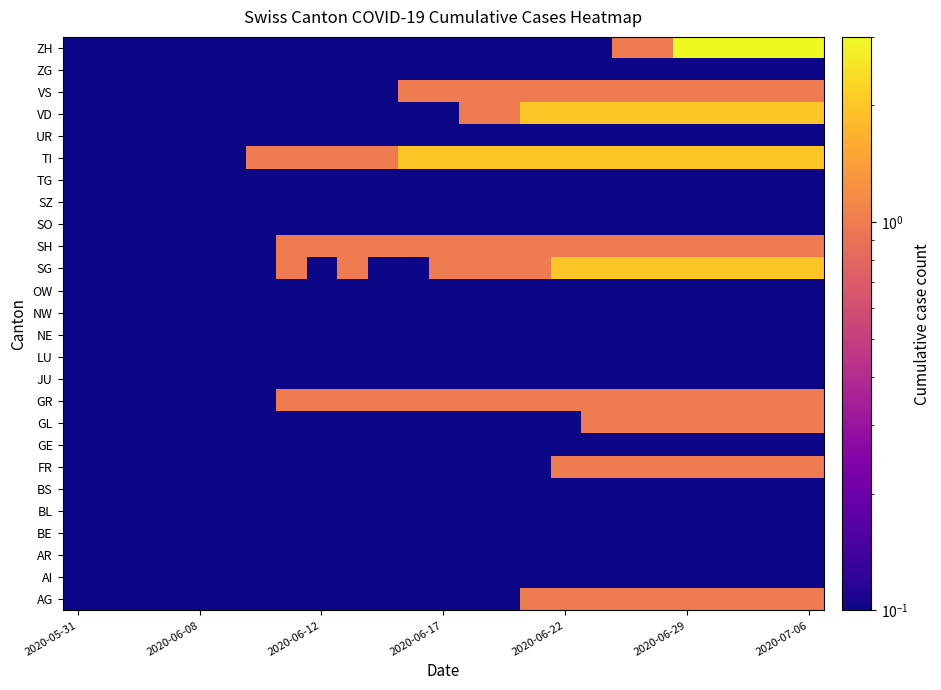

Count the number of categories in the chart.

25